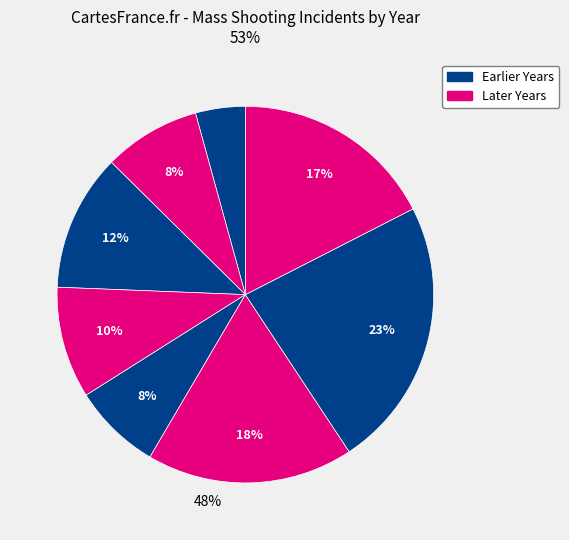

Count the number of slices in the pie.

8